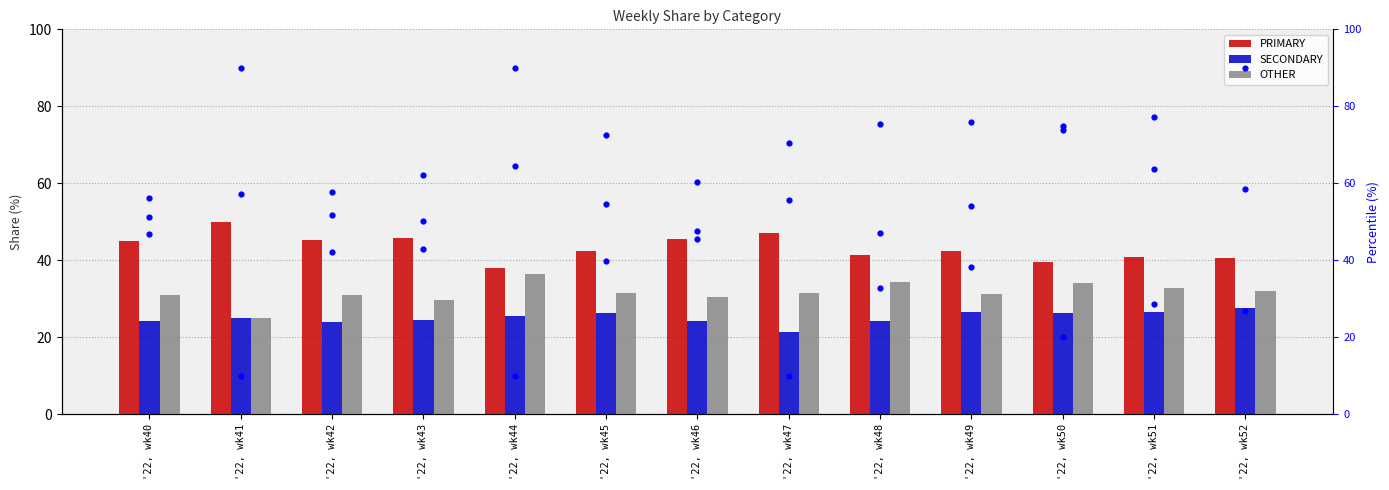

At which category is the sum across all series the highest?

'22, wk52